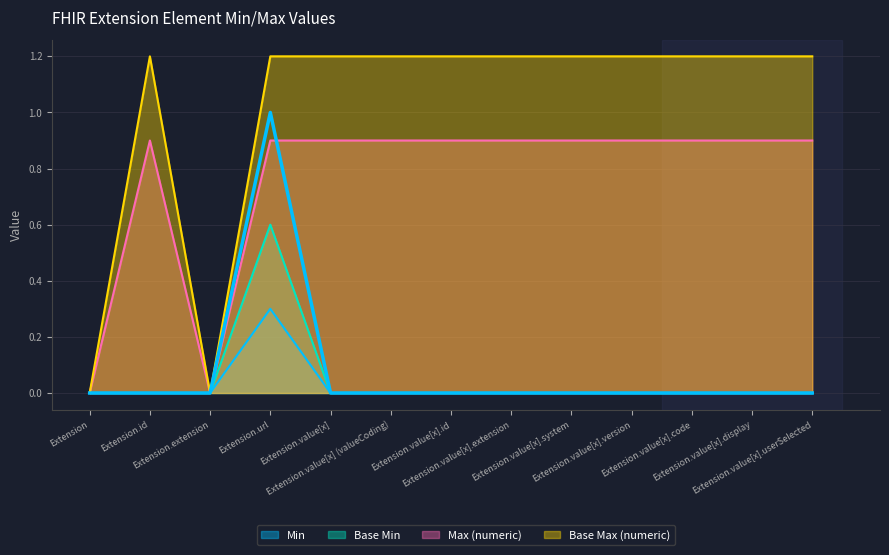

What are all the series names shown in the legend?

Min, Base Min, Max (numeric), Base Max (numeric)